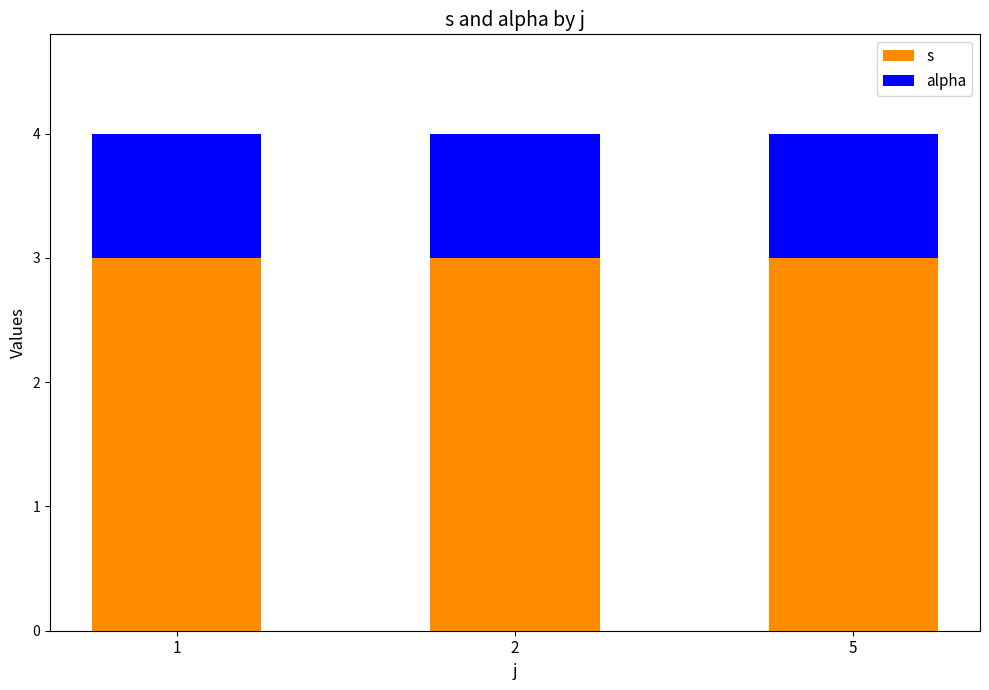

Which series has the largest total across all categories?

s